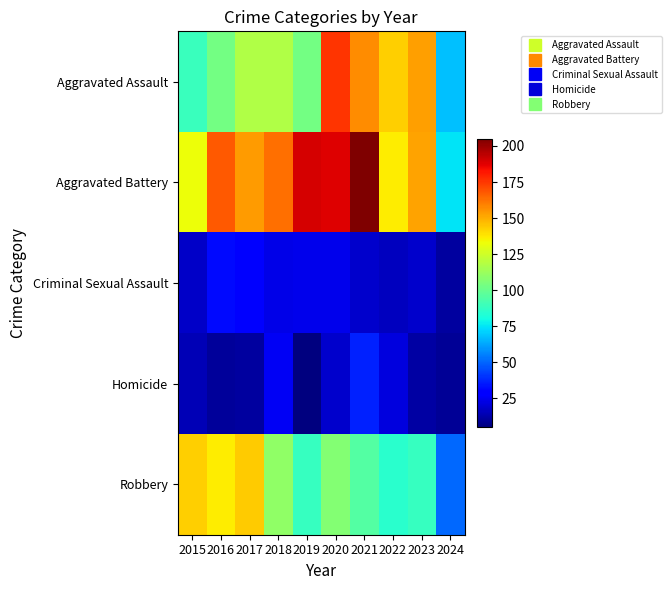

Reading right to left, extract all data points from this chart.

Aggravated Assault: 2024=68	2023=153	2022=143	2021=157	2020=176	2019=103	2018=118	2017=118	2016=103	2015=89
Aggravated Battery: 2024=75	2023=152	2022=137	2021=205	2020=188	2019=190	2018=163	2017=154	2016=168	2015=133
Criminal Sexual Assault: 2024=11	2023=19	2022=16	2021=19	2020=24	2019=24	2018=23	2017=28	2016=32	2015=18
Homicide: 2024=9	2023=12	2022=22	2021=37	2020=19	2019=5	2018=26	2017=11	2016=10	2015=15
Robbery: 2024=51	2023=88	2022=85	2021=95	2020=107	2019=88	2018=110	2017=144	2016=137	2015=143